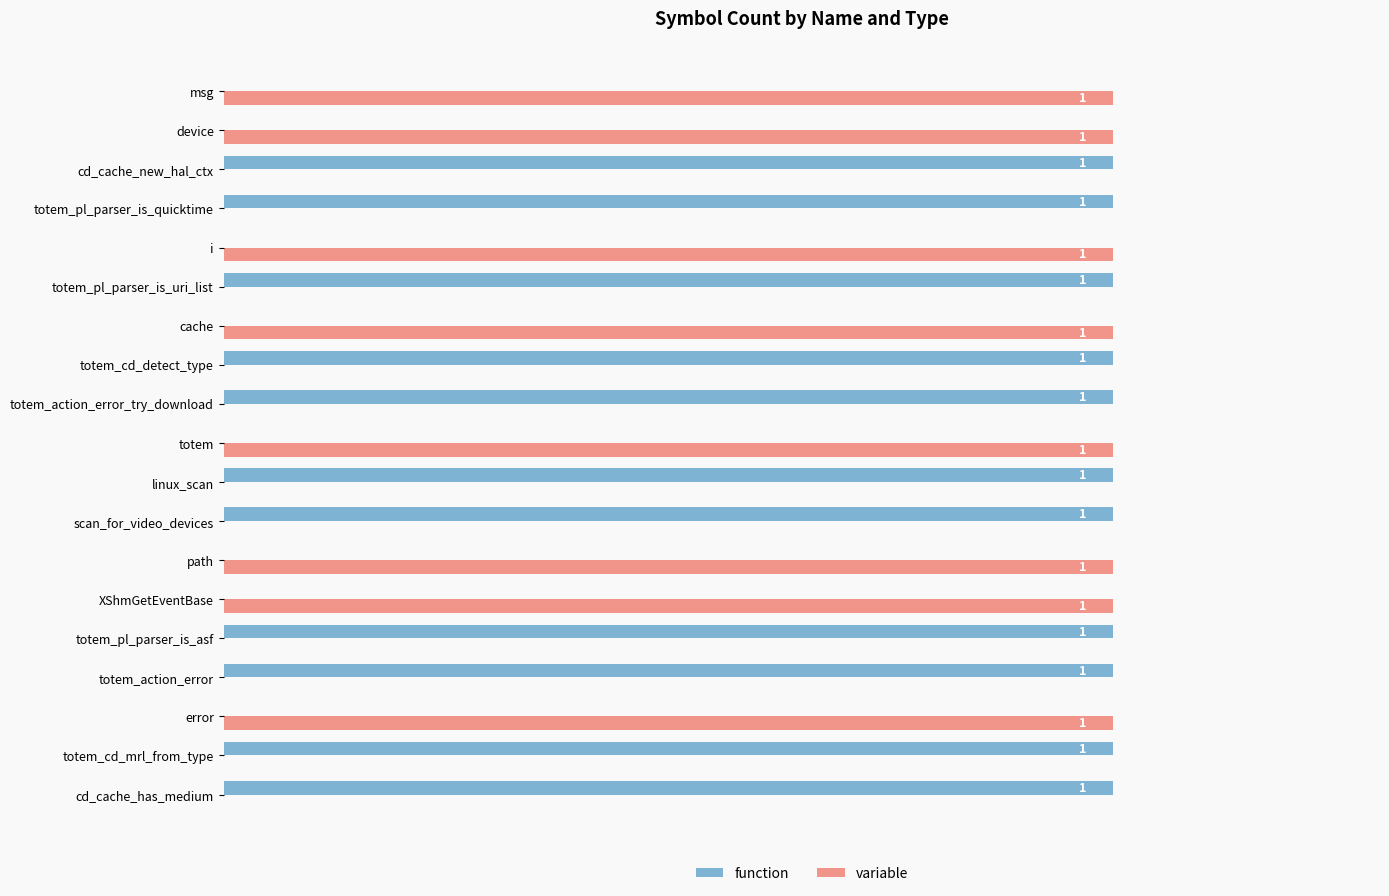

Is the value of variable at totem_action_error_try_download greater than the value of function at cd_cache_has_medium?

No